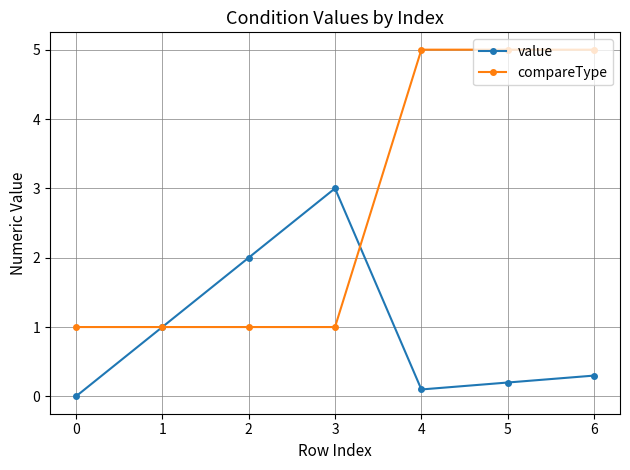

What is the sum of the compareType values at 1 and 5?

6.0